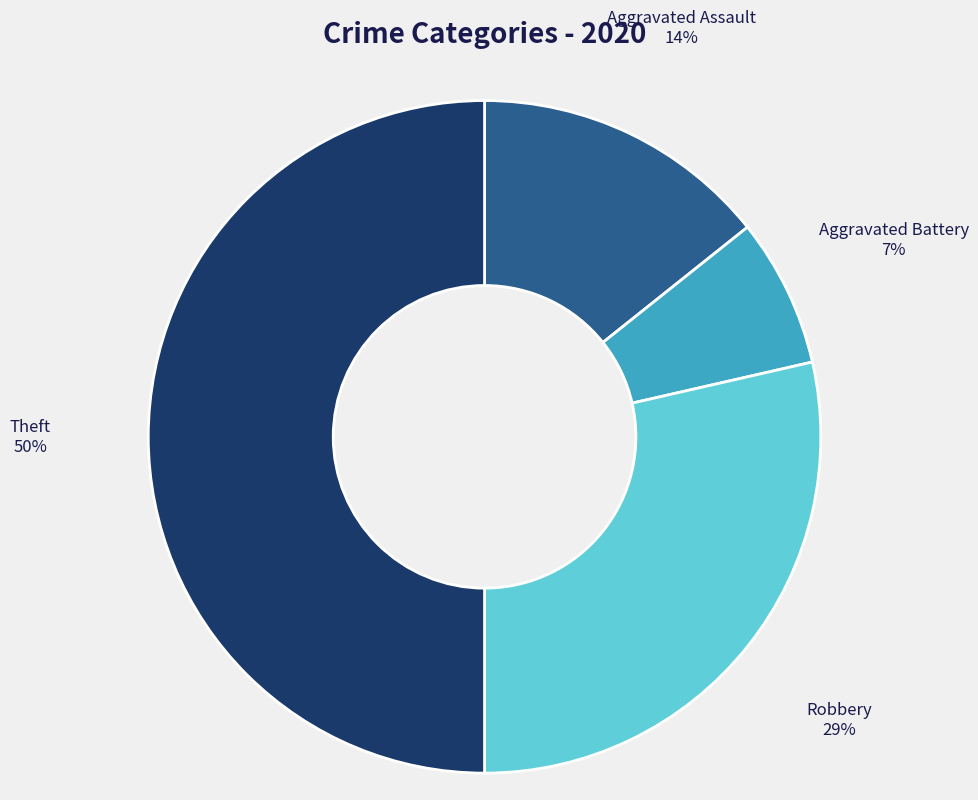

Does Robbery represent more than half of the total?

No